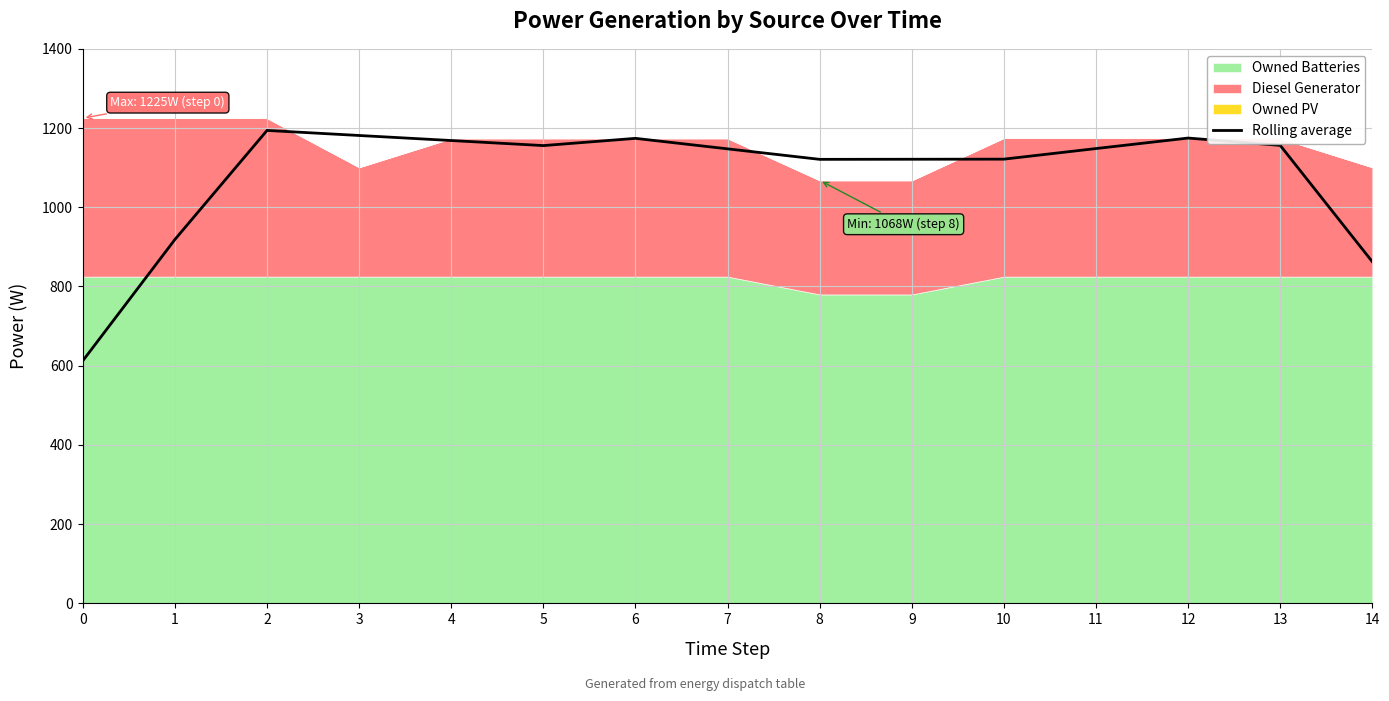

At which category does the chart reach its peak across all series?

2